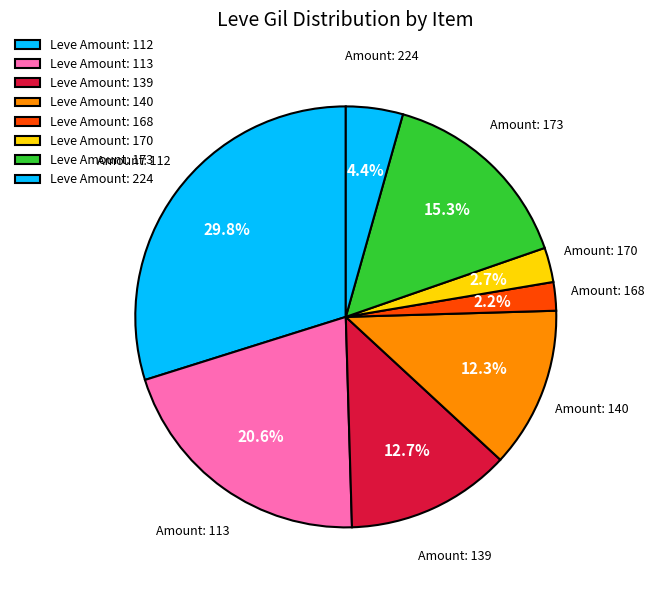

How many segments does this pie chart have?

8